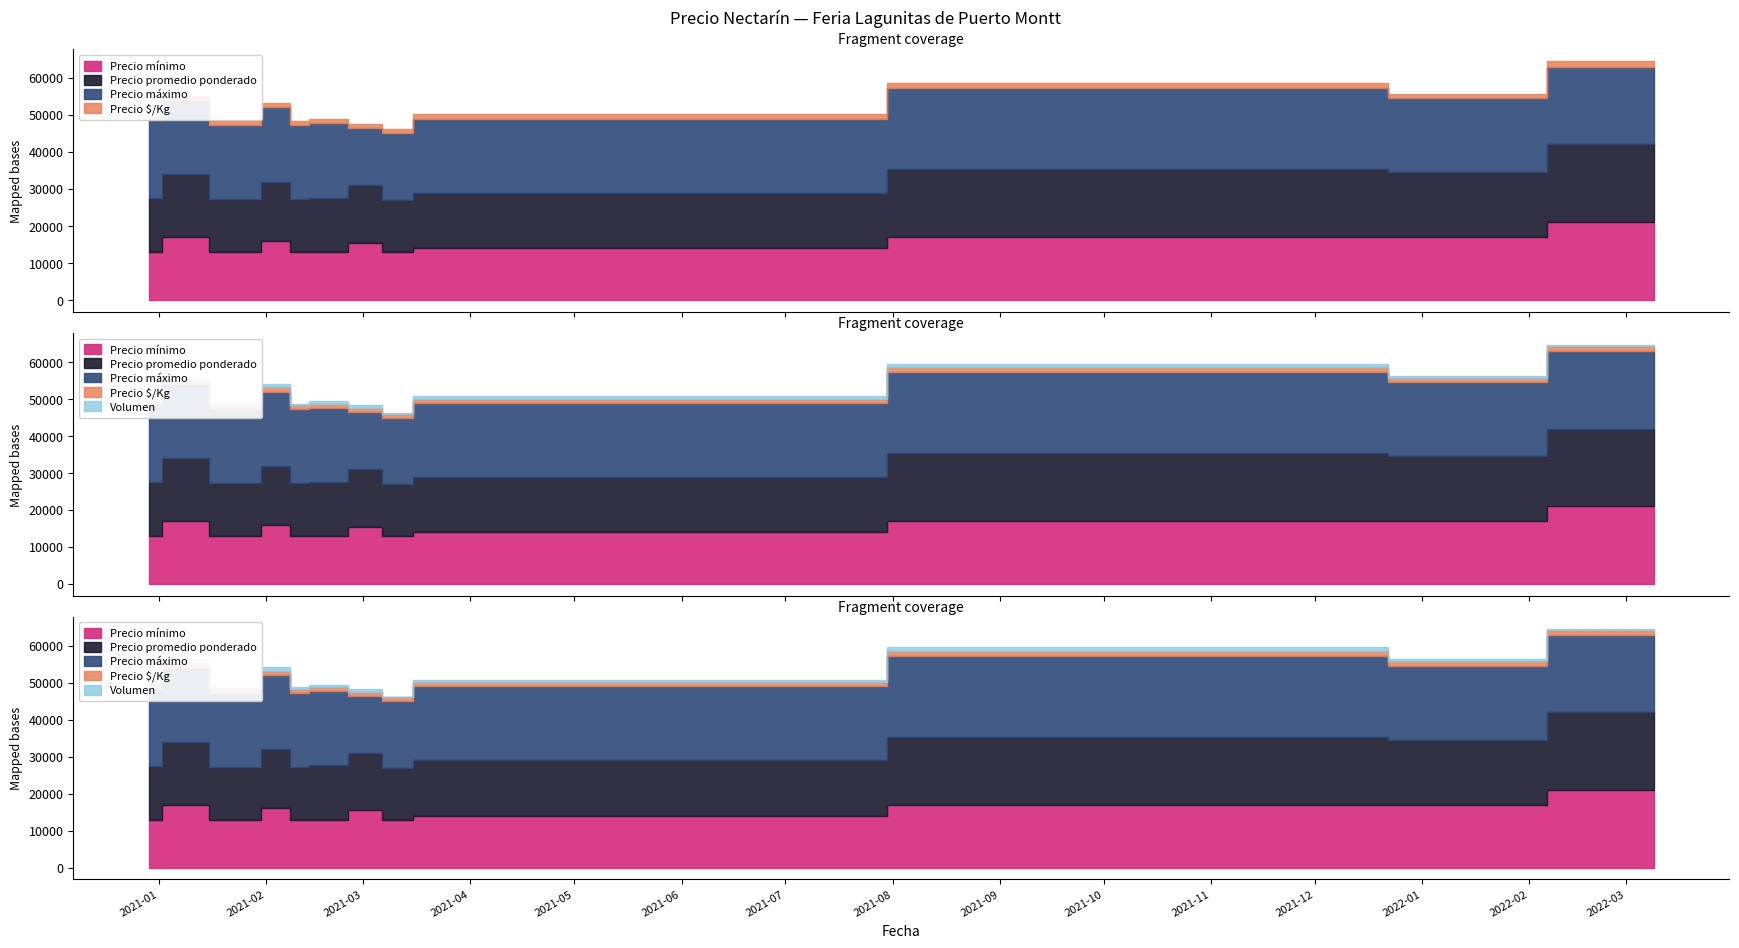

The value of Precio máximo at 2021-02-16 is 12519. True or false?

False